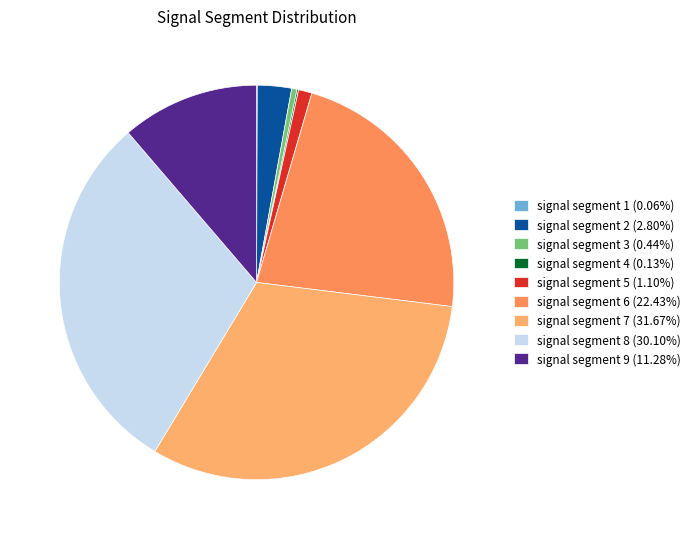

How many slices are in this pie chart?

9